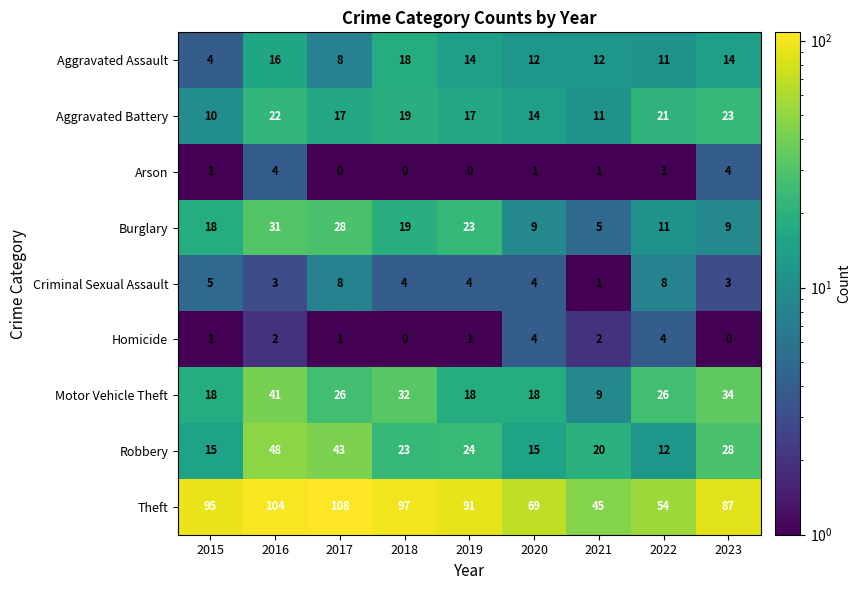

True or false: Homicide has a value of -2 at 2018.

False